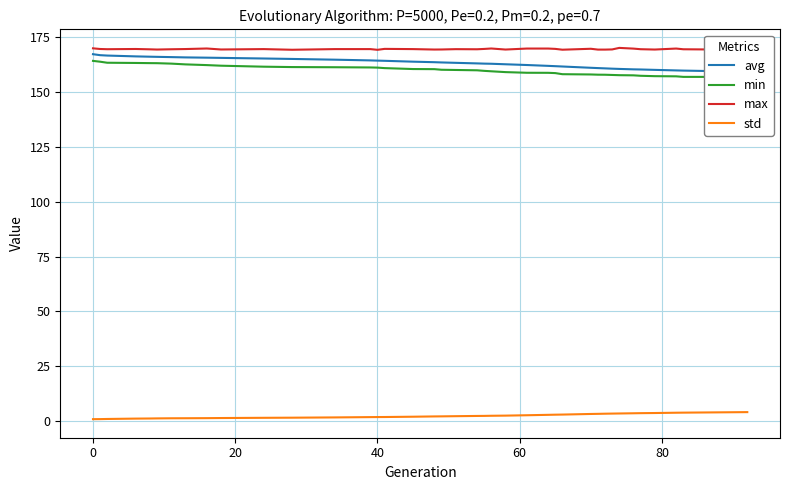

List the series in order of their peak value, lowest first.

std, min, avg, max